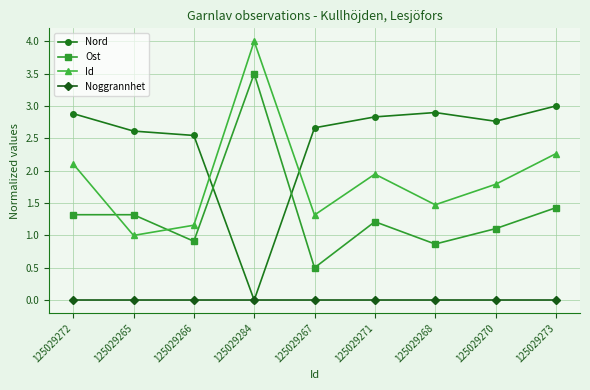

Which series changed the most between 125029265 and 125029284?

Id